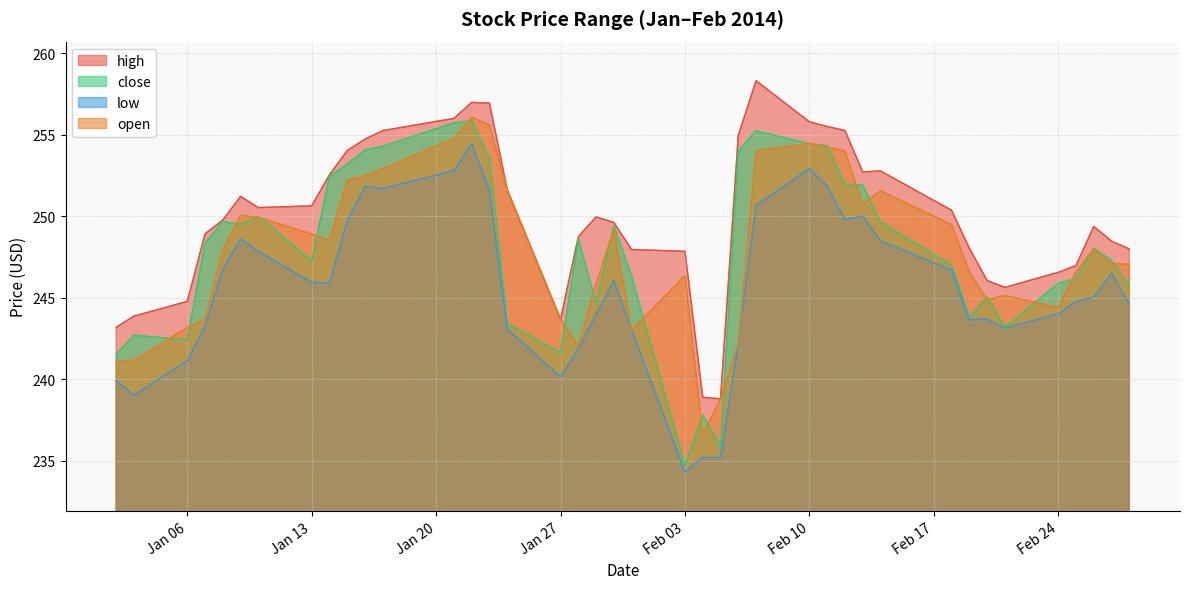

True or false: close and low intersect in this chart.

False